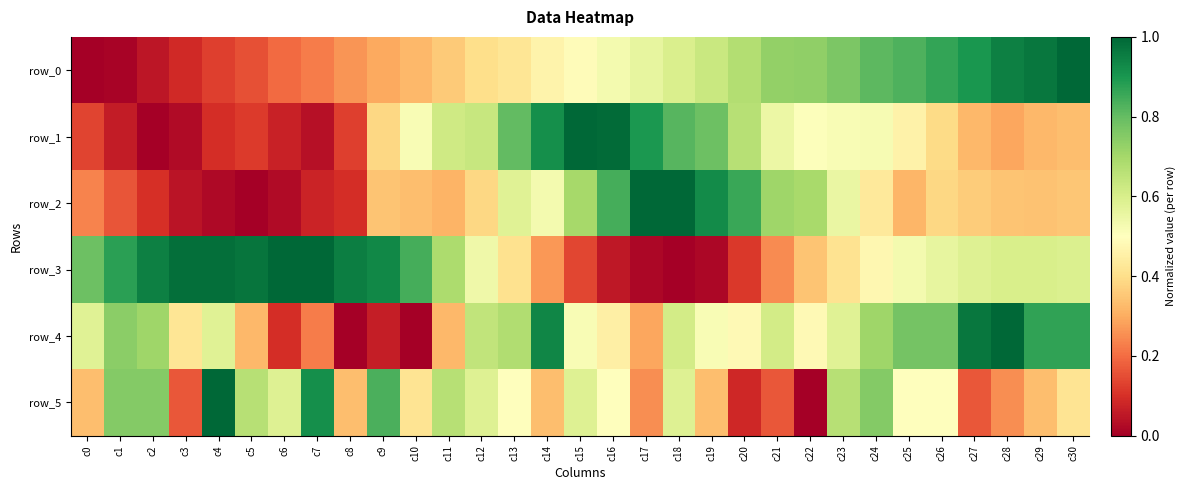

Is it true that row_5 equals 0.8 at c2?

True